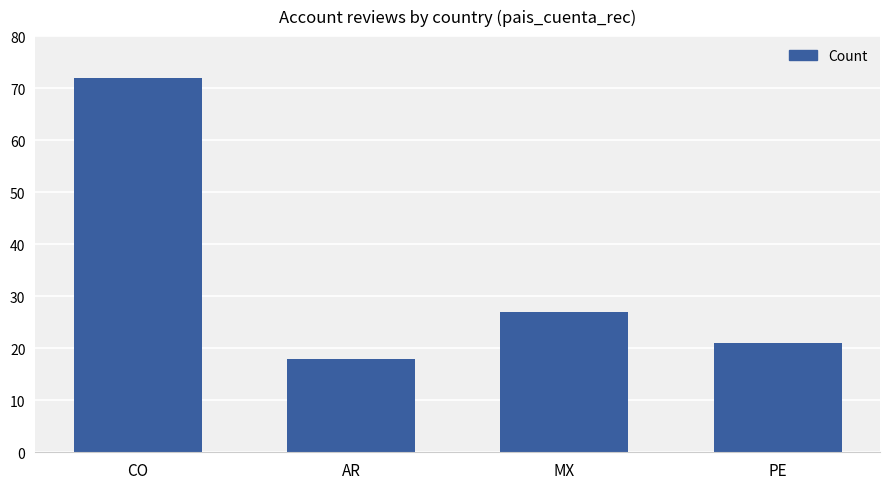

How many bars are there in total?

4